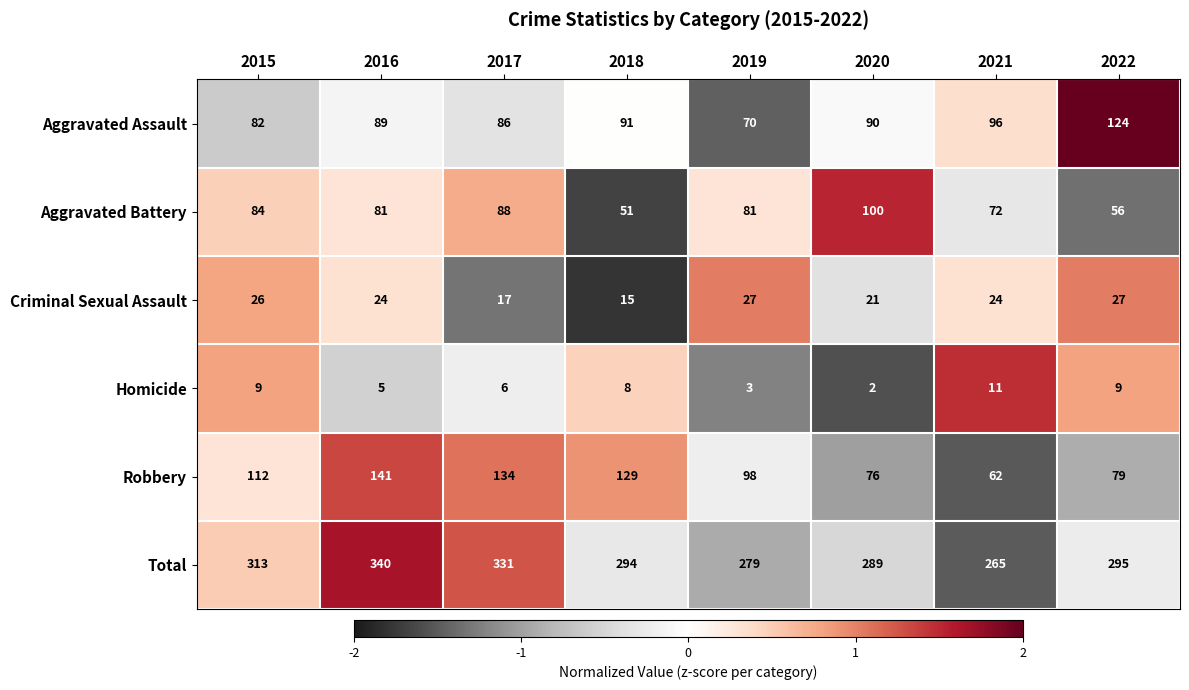

Which series has the largest total across all categories?

Total